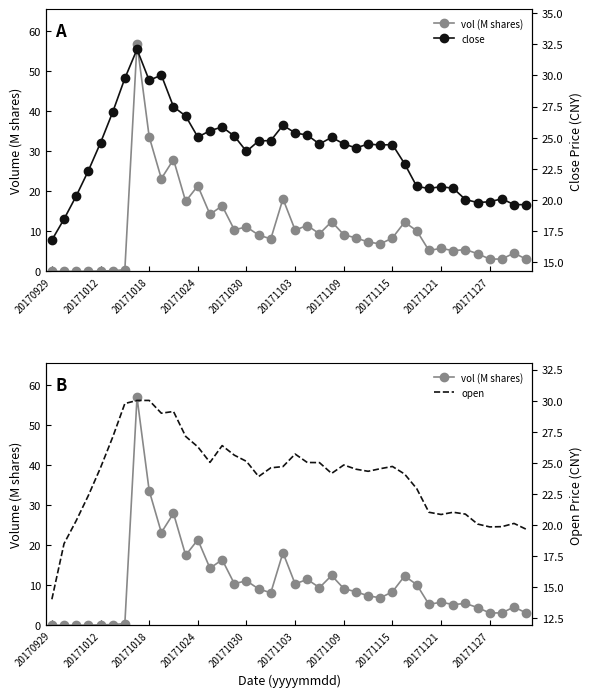

How many values in the close series exceed 24?

24